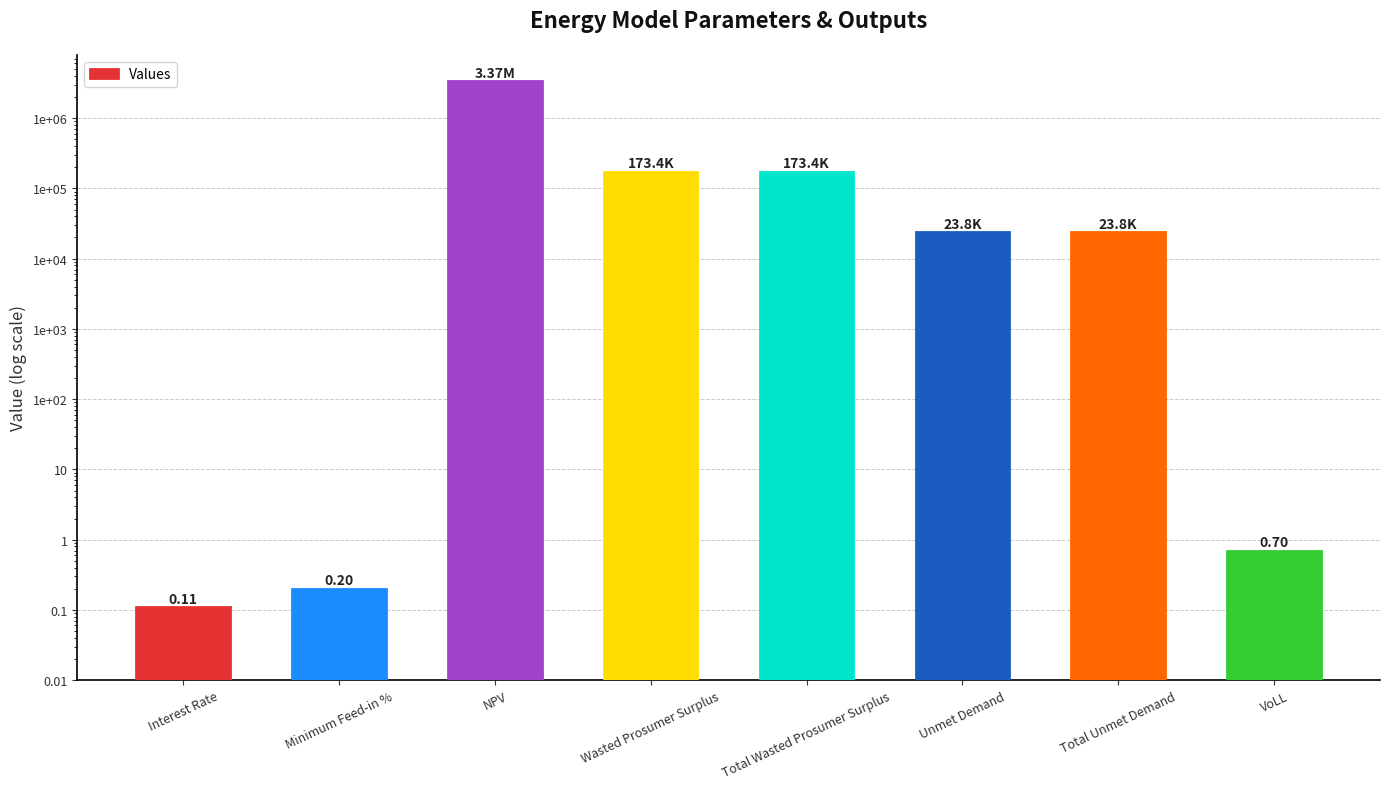

What is the change in value from Total Unmet Demand to VoLL?

-23753.4